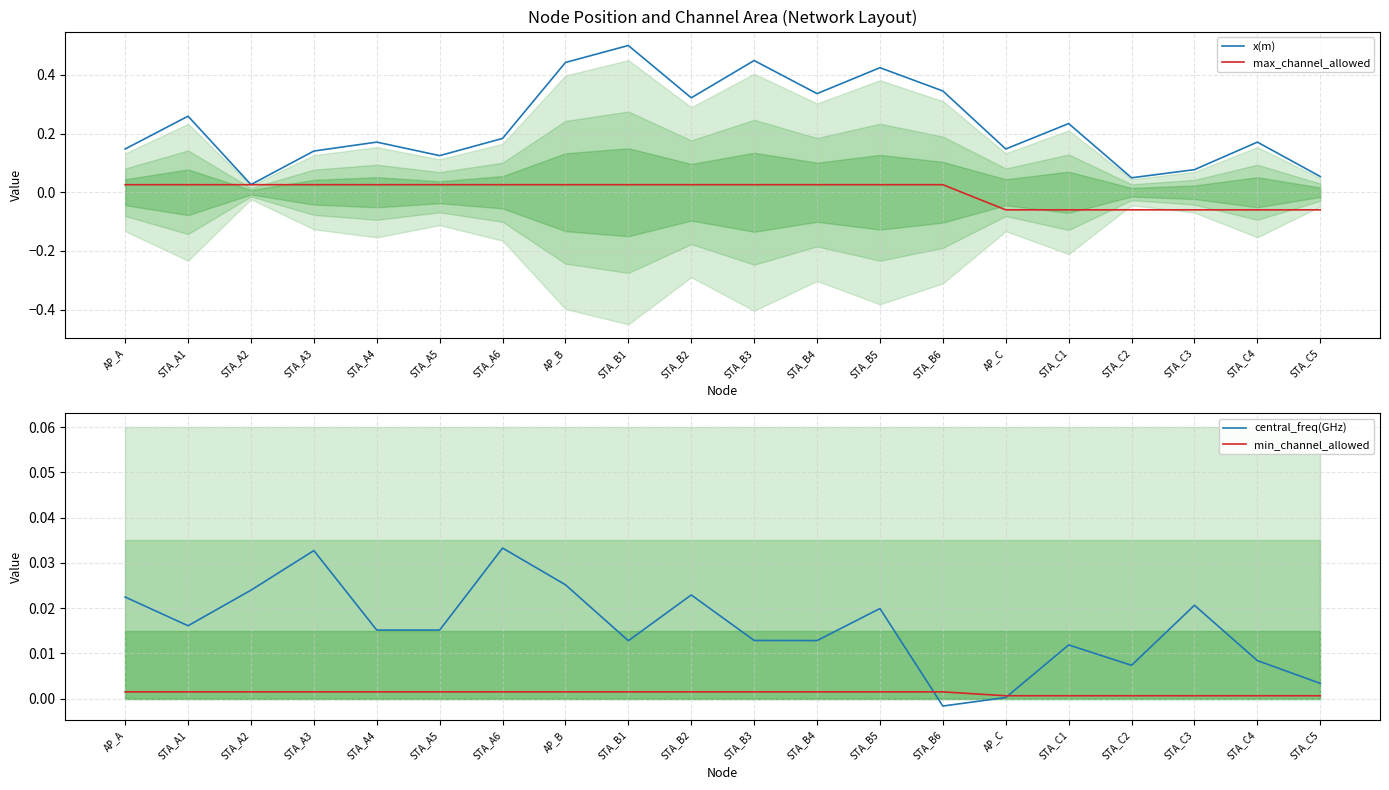

At which category does the chart reach its minimum across all series?

AP_C